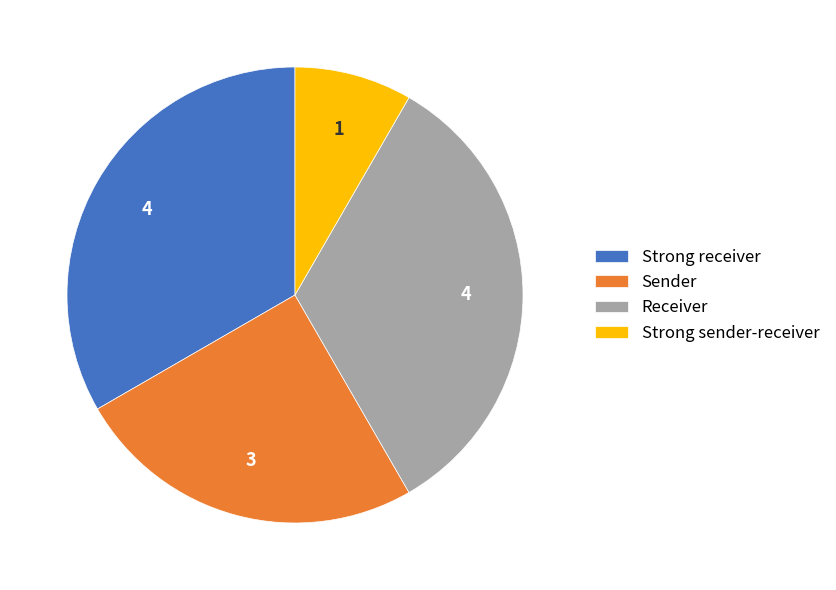

Which slice is the smallest?

Strong sender-receiver